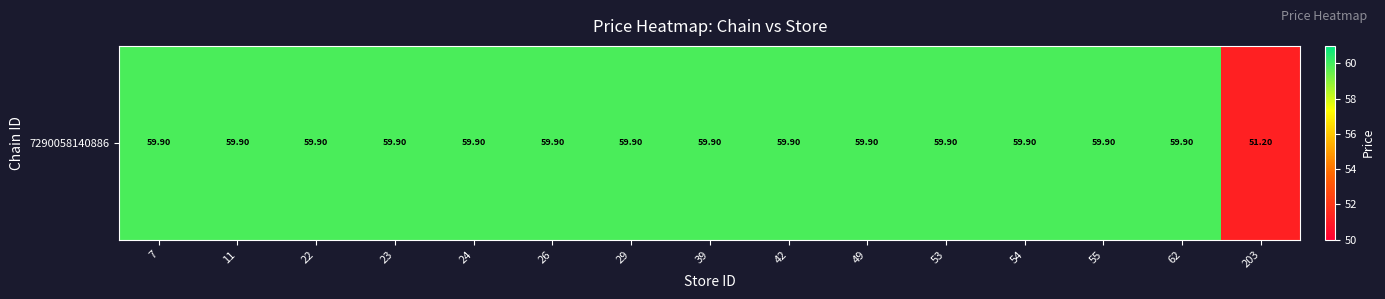

What is the average value?

59.3